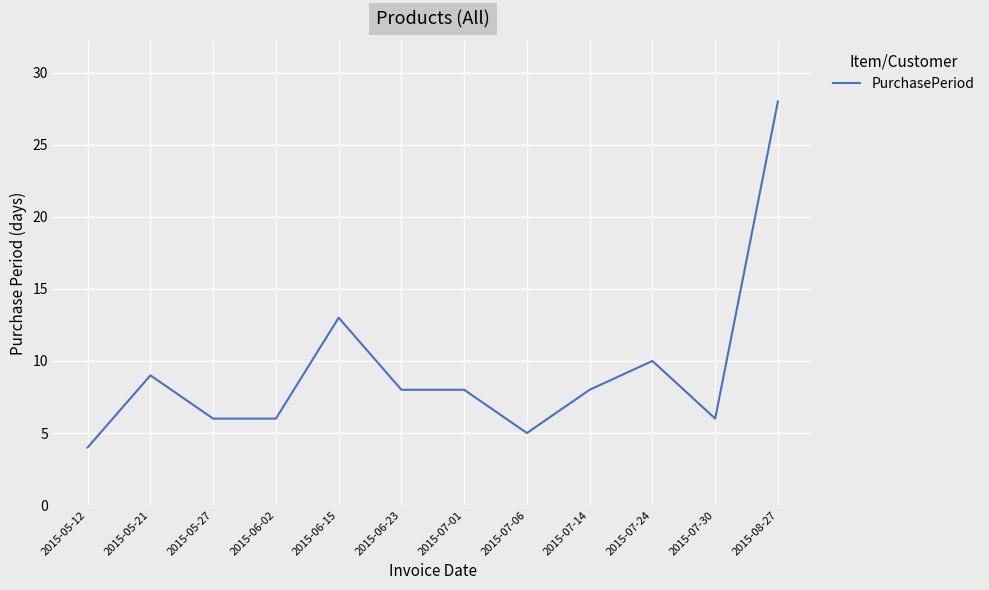

Reading left to right, what are all the values shown in this chart?

2015-05-12=4	2015-05-21=9	2015-05-27=6	2015-06-02=6	2015-06-15=13	2015-06-23=8	2015-07-01=8	2015-07-06=5	2015-07-14=8	2015-07-24=10	2015-07-30=6	2015-08-27=28